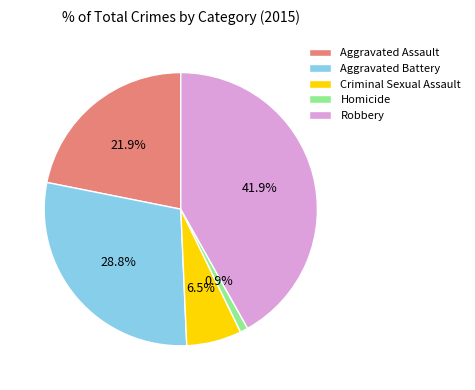

Count the number of slices in the pie.

5